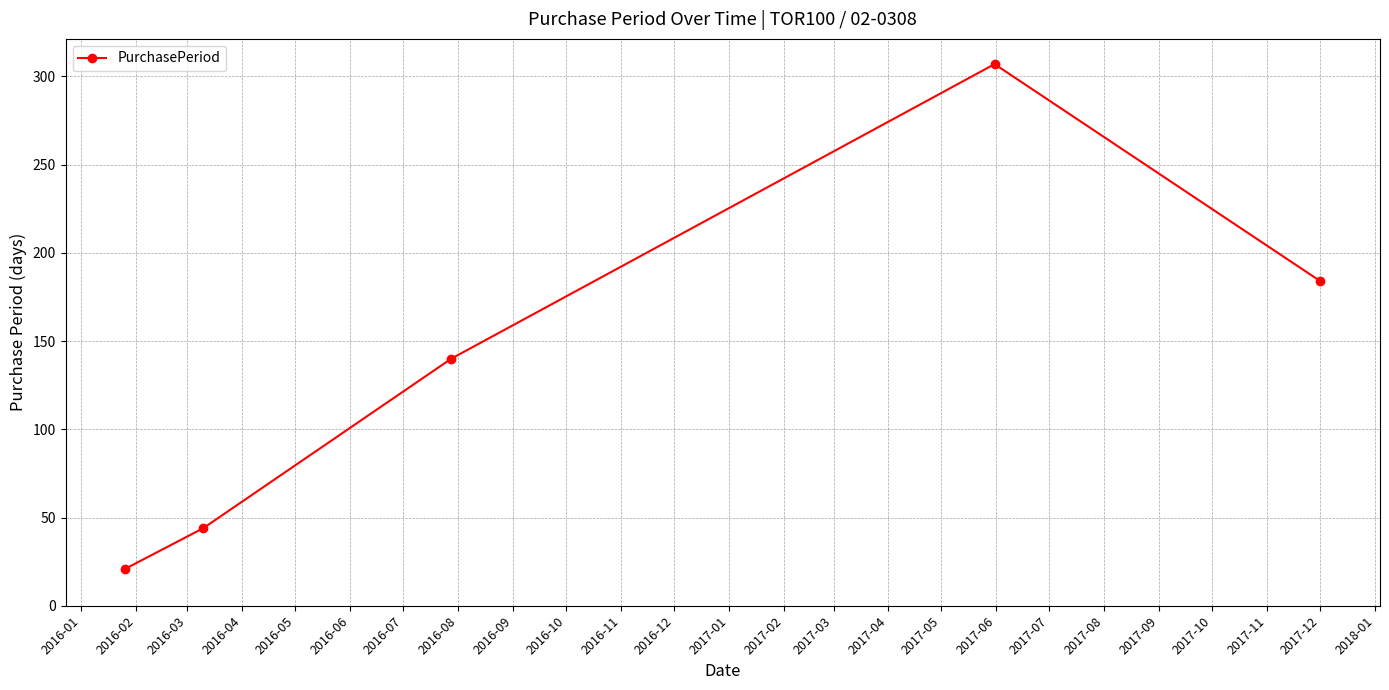

True or false: the data has more than 2 interior local peaks.

False